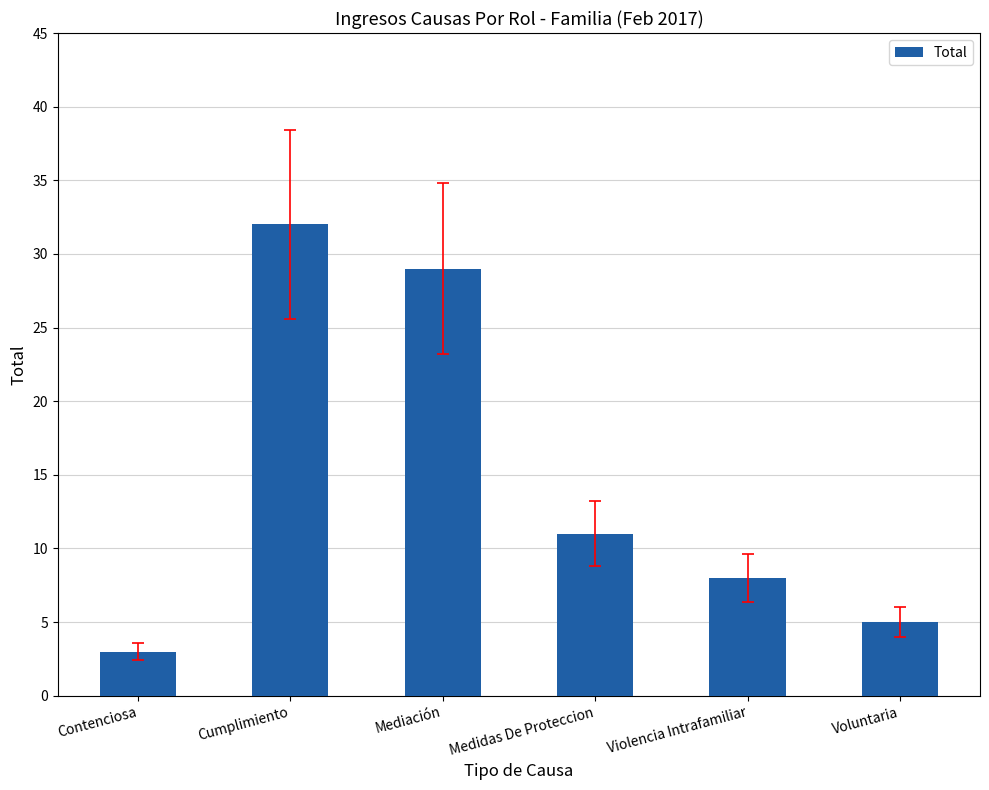

Rank the categories by value from lowest to highest.

Contenciosa, Voluntaria, Violencia Intrafamiliar, Medidas De Proteccion, Mediación, Cumplimiento